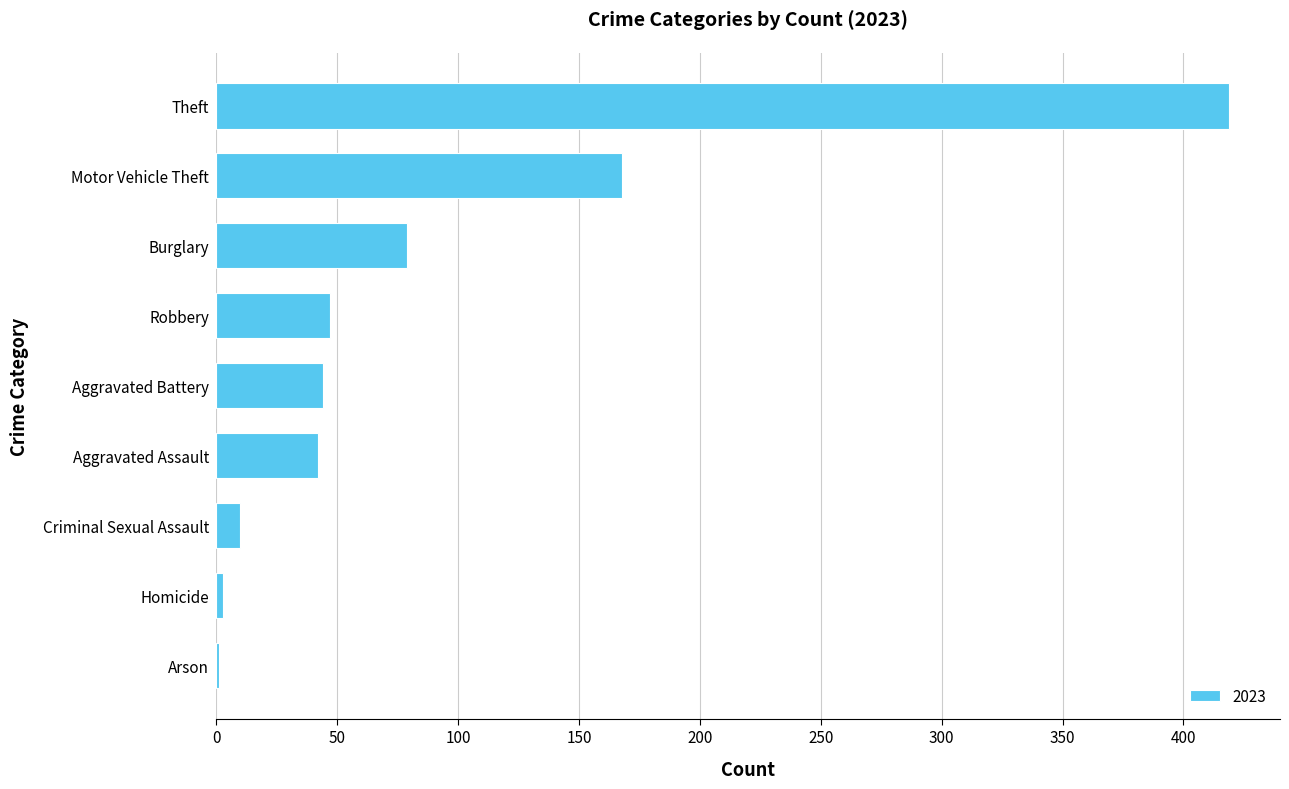

How many categories are shown in the chart?

9